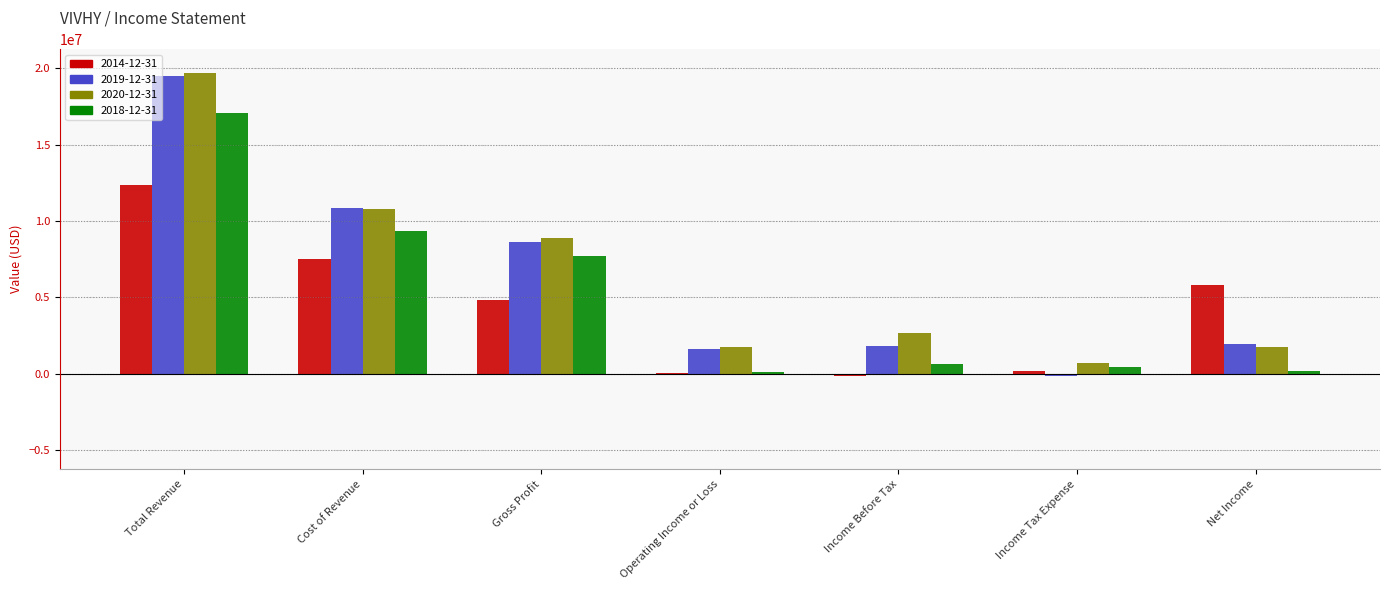

Read the 2018-12-31 value at Cost of Revenue.

9332000